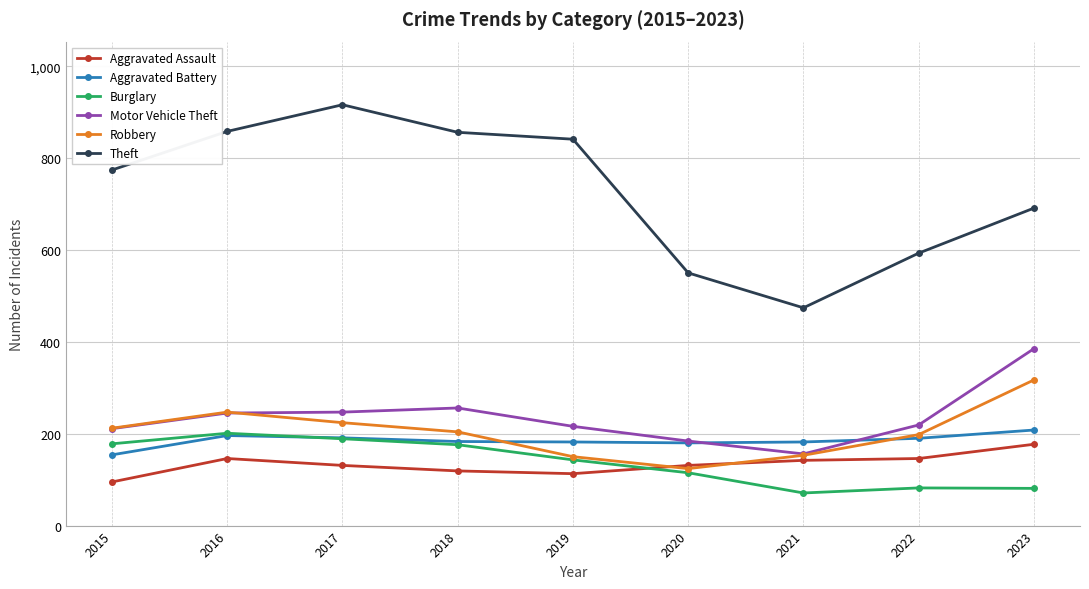

The value of Motor Vehicle Theft at 2020 is 49. True or false?

False